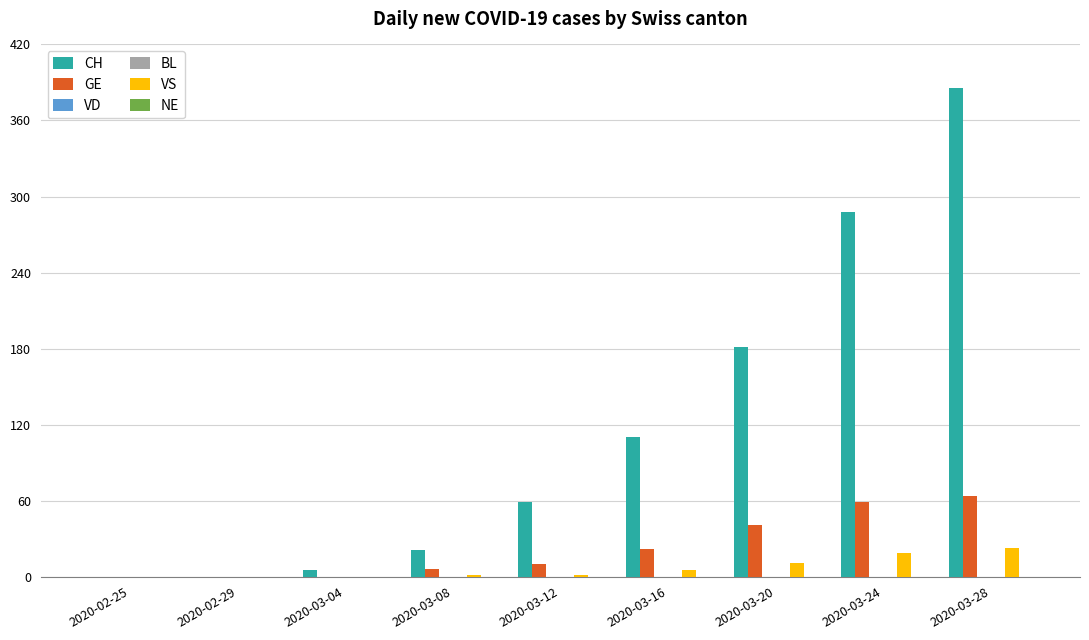

Are the bars horizontal?

No